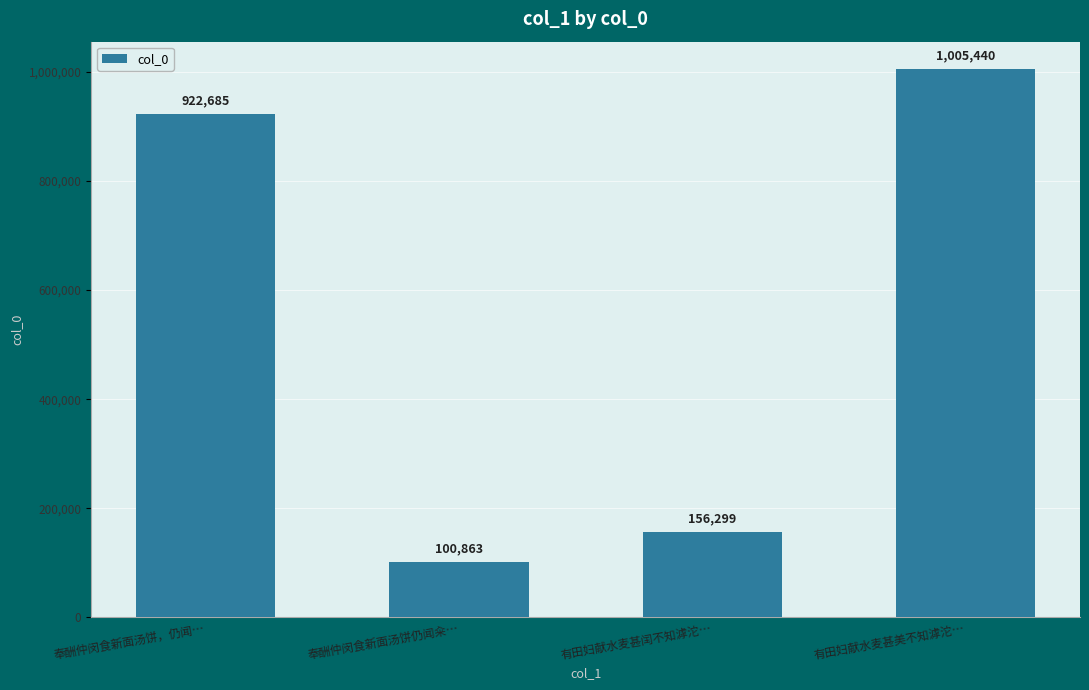

Are the bars horizontal?

No